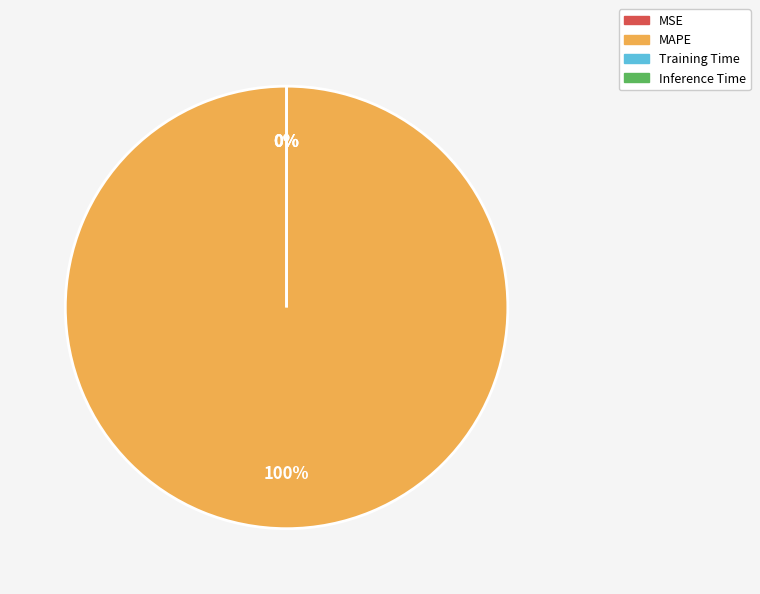

To the nearest percent, what is the average slice percentage?

25%